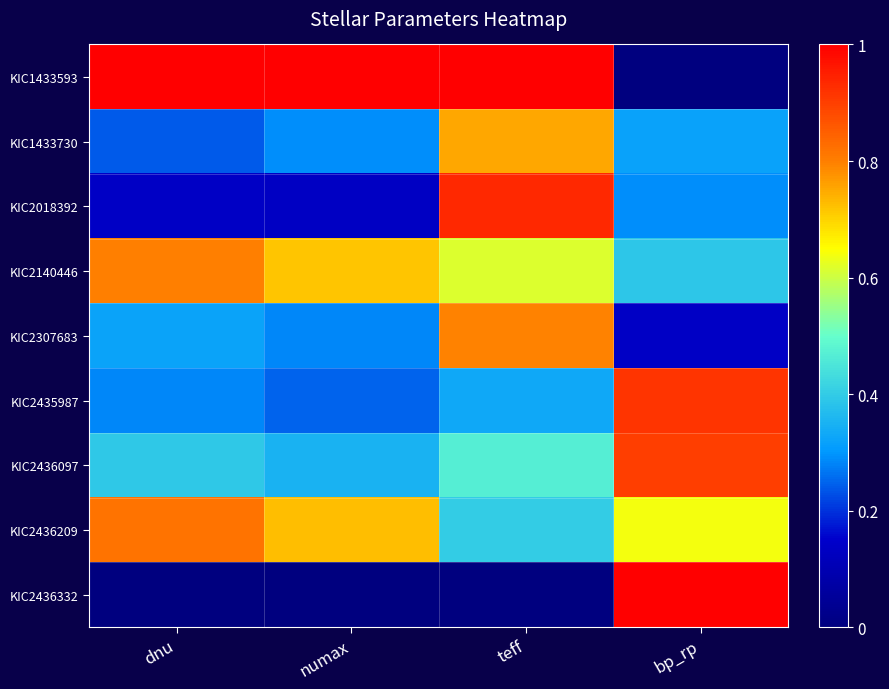

List the series in order of their peak value, lowest first.

KIC1433730, KIC2307683, KIC2140446, KIC2436209, KIC2436097, KIC2435987, KIC2018392, KIC1433593, KIC2436332